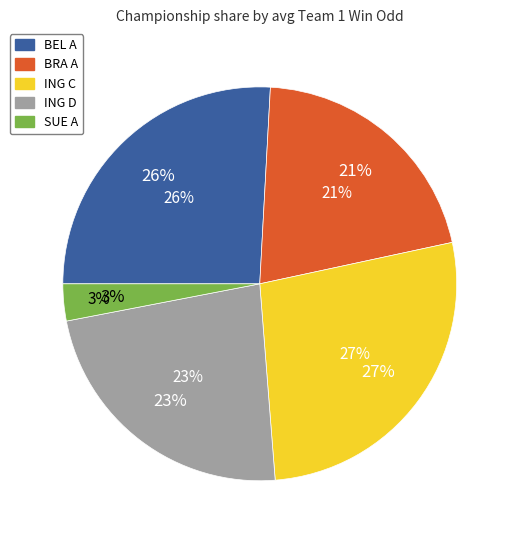

To the nearest percent, what is the average slice percentage?

20%